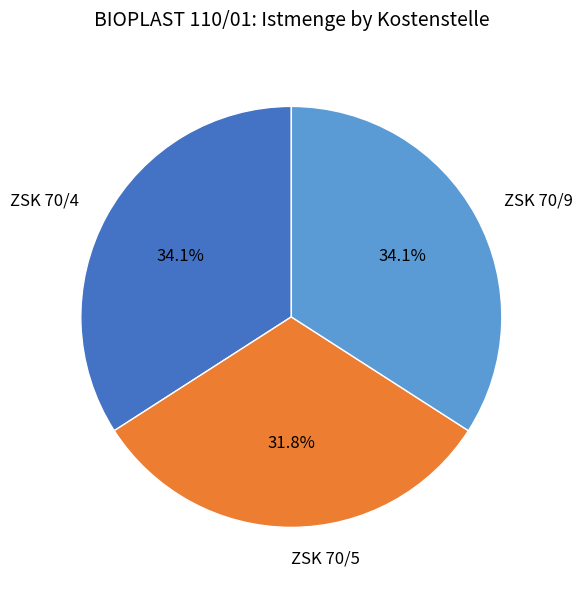

Is it true that ZSK 70/5 is 46% of the pie?

False